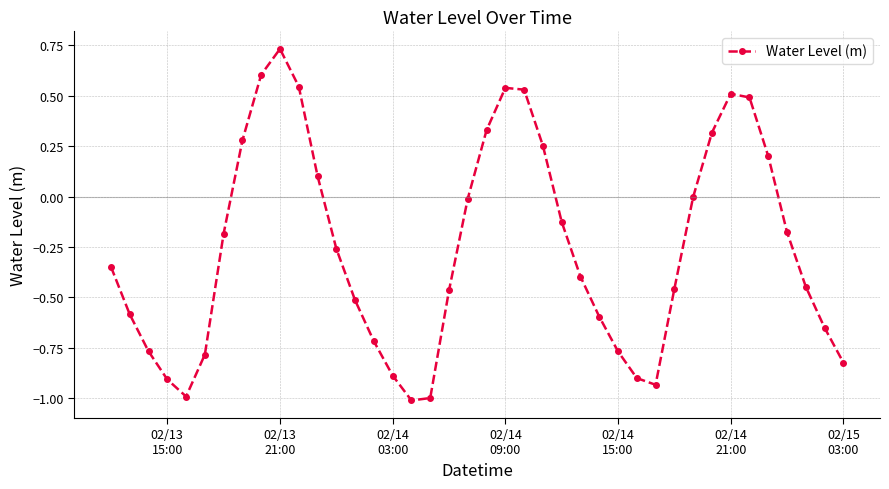

How many points are lower than both their immediate neighbors (excluding endpoints)?

3